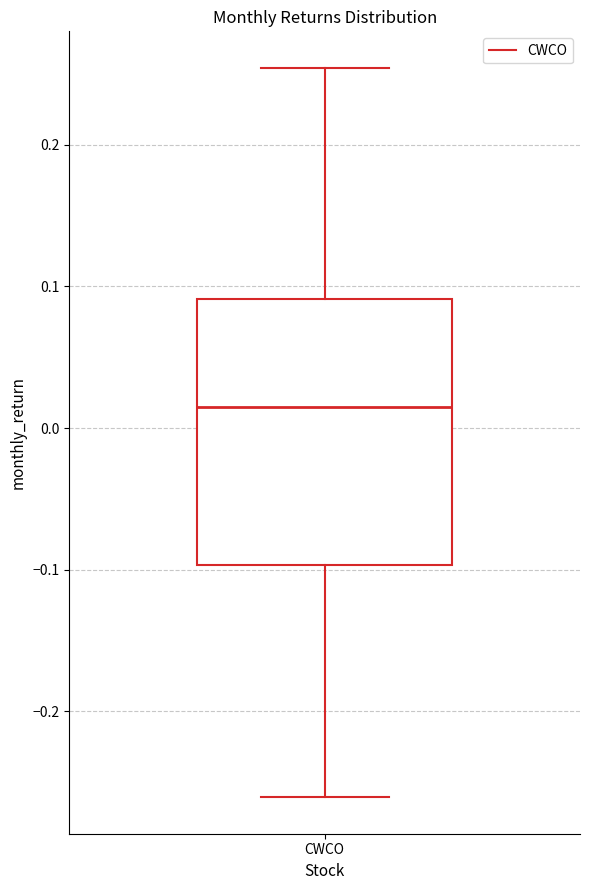

Transcribe this box plot: give where the median line is, the range the box spans, and where the two whiskers end, as read against the y-axis. The values are not printed on the chart, so give them approximately, as read against the axis.

median 0.01, box -0.10 to 0.09, whiskers -0.26 to 0.25